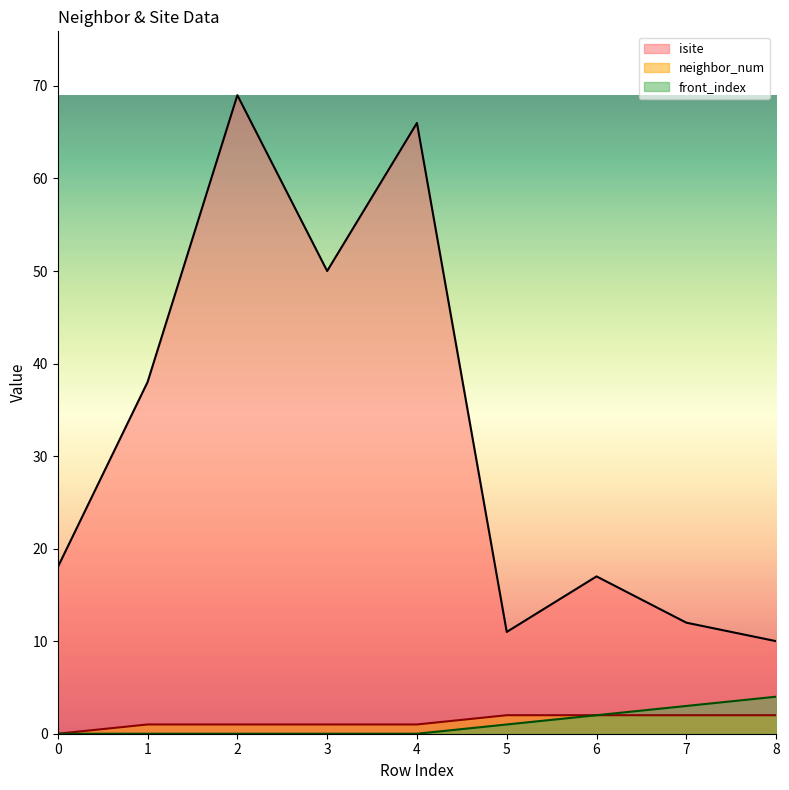

Is the value of isite at 6 greater than the value of front_index at 8?

Yes